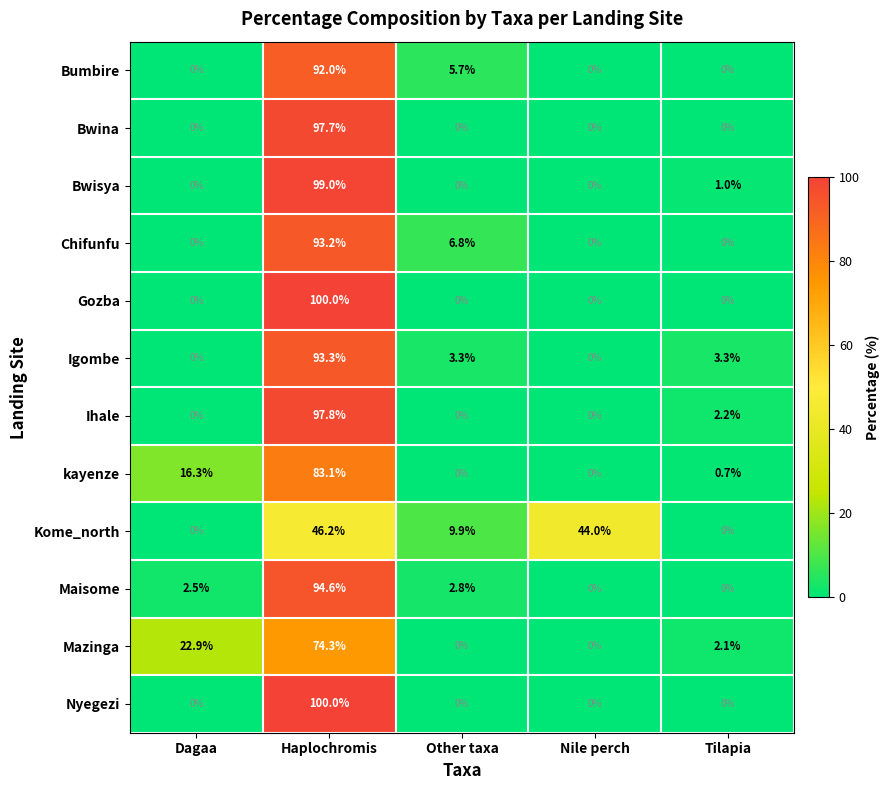

The value of kayenze at Other taxa is 51.7. True or false?

False